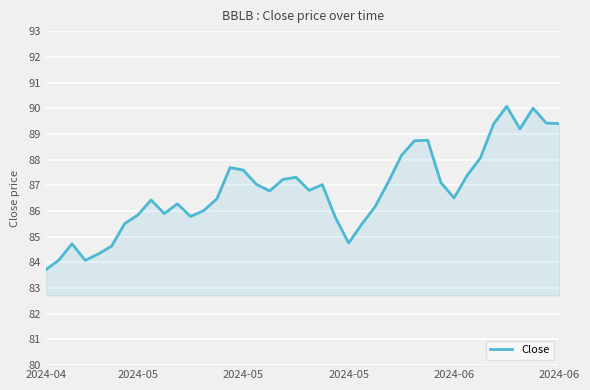

What is the difference between the maximum and minimum values?

6.4